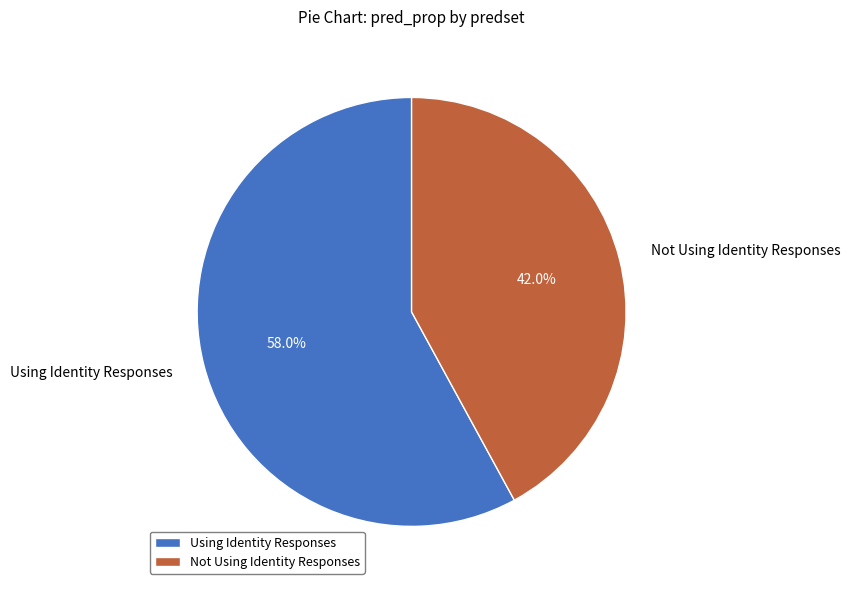

Which category has the biggest portion of the pie?

Using Identity Responses